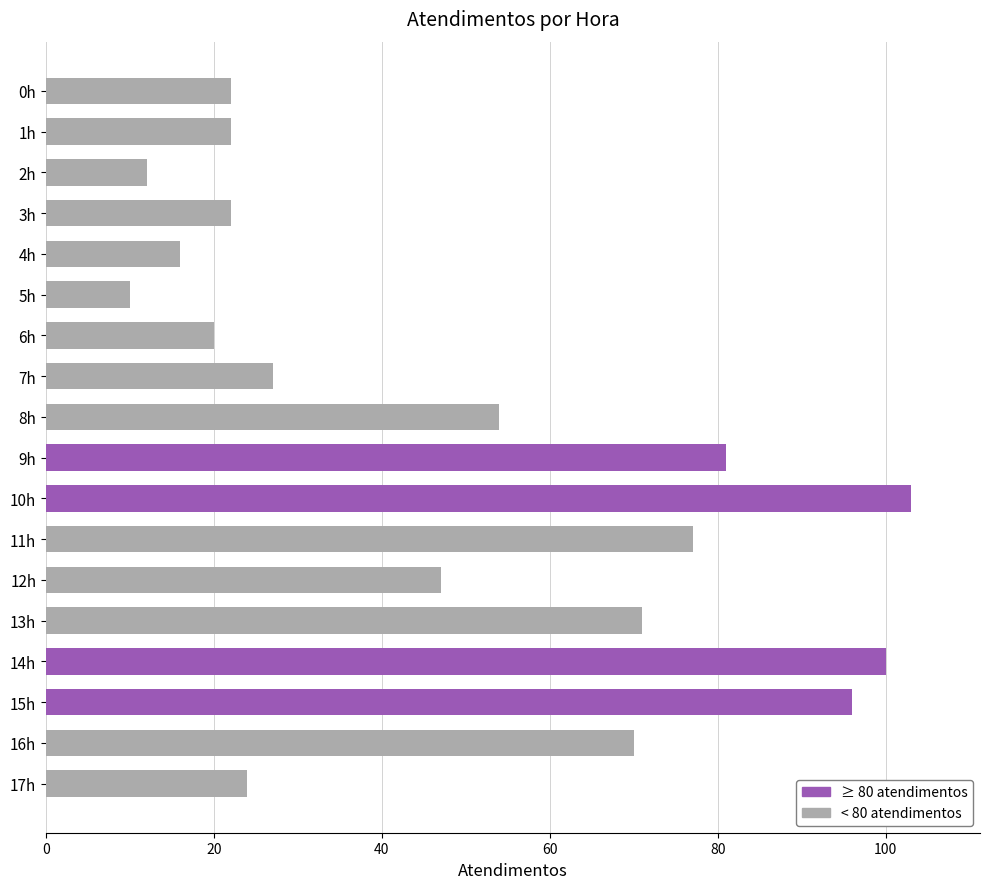

What is the change in value from 4h to 7h?

+11